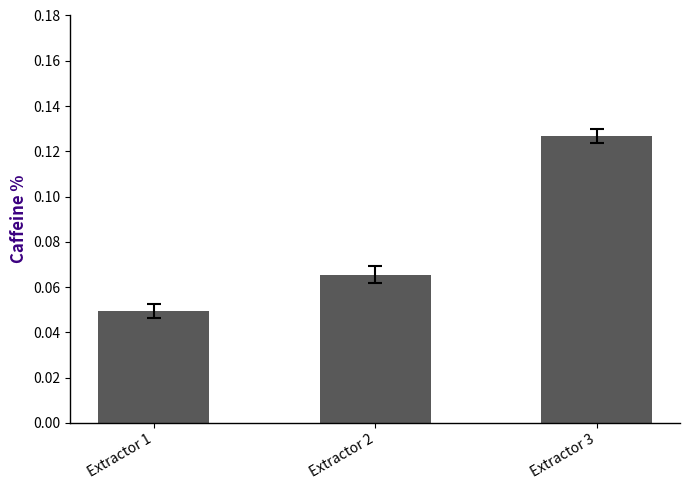

At which category does the chart reach its minimum across all series?

Extractor 1